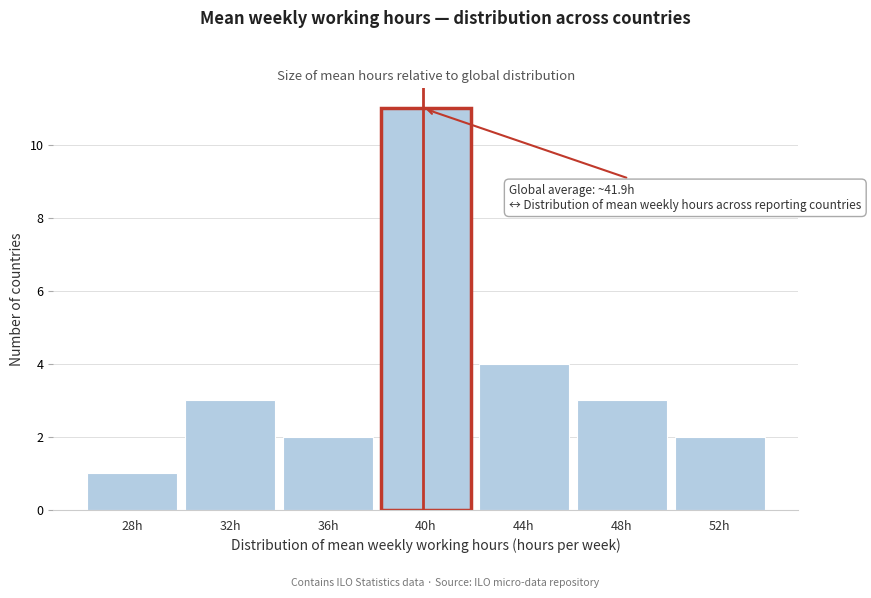

Reading left to right, list all the values displayed in this chart.

28h=1	32h=3	36h=2	40h=11	44h=4	48h=3	52h=2